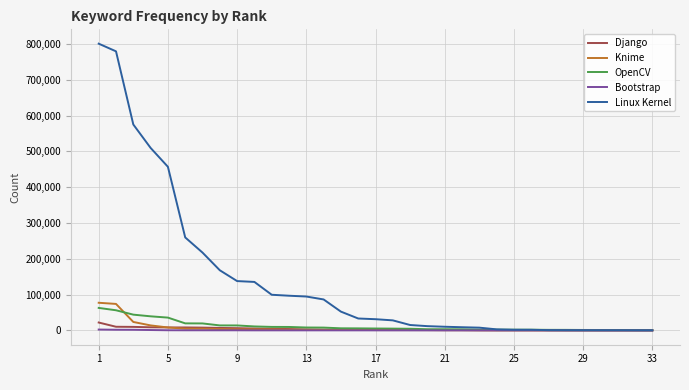

What is the sum of all Django values?

116956